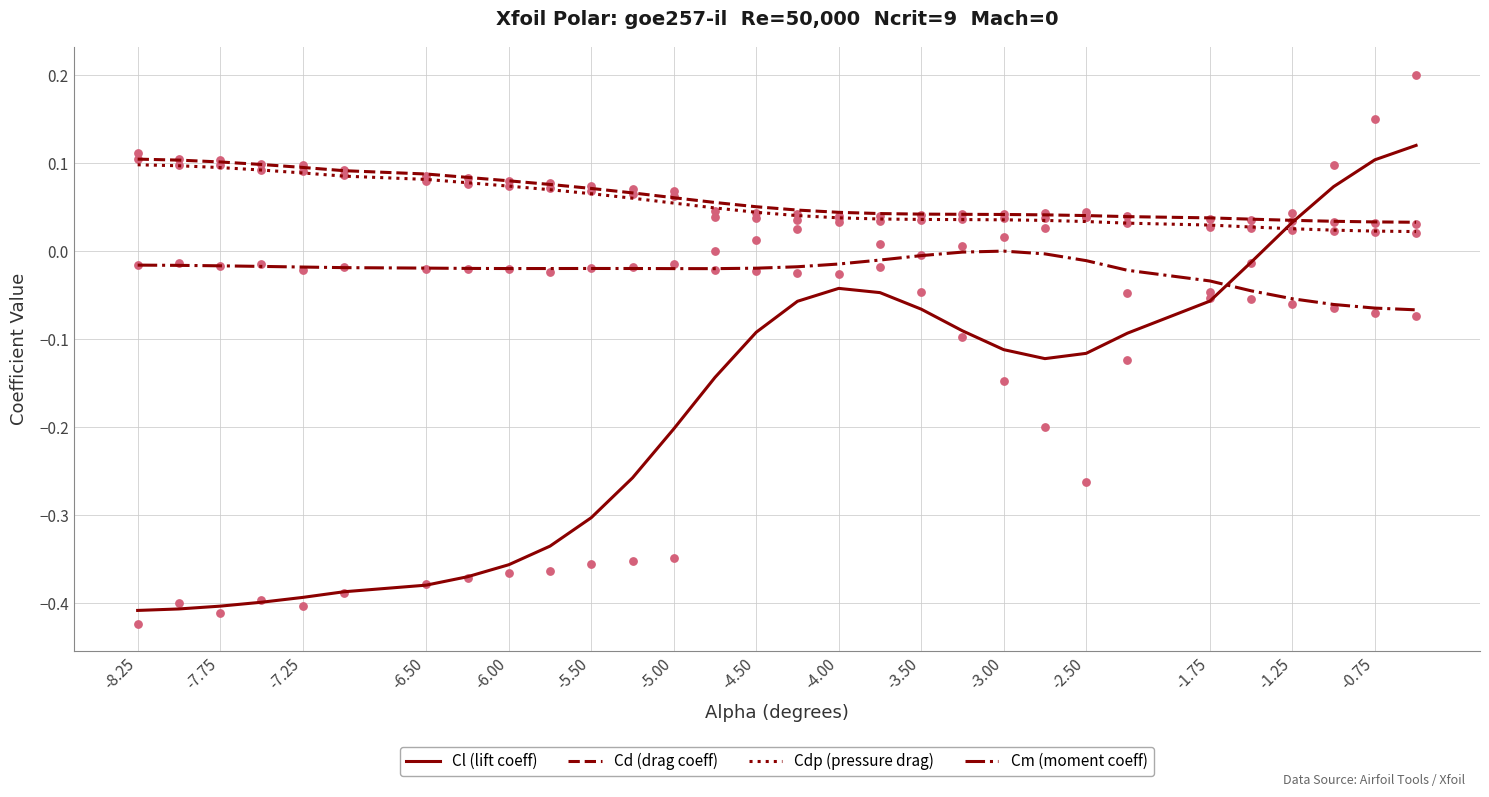

How many times do Cm (moment coeff) and Cl (lift coeff) cross each other?

1